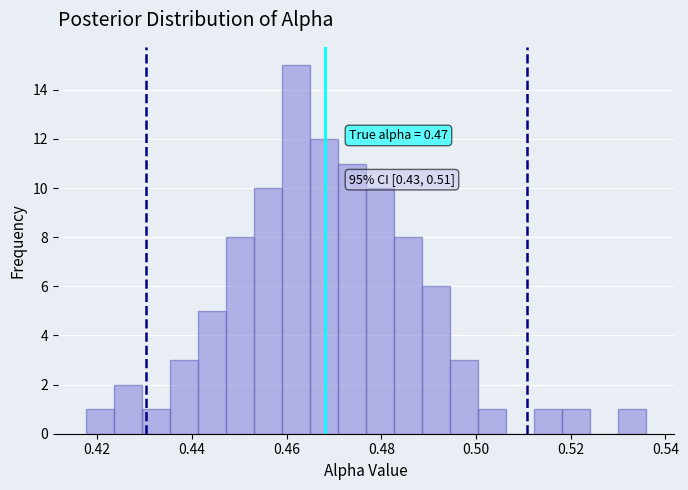

Around what value on the x-axis is the tallest bar? Give the approximate position of its centre, as read against the axis.

0.462